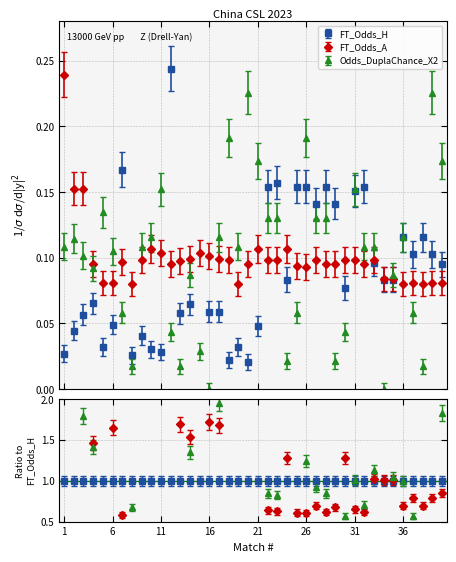

True or false: FT_Odds_A has a value of 0.0 at 23.

False